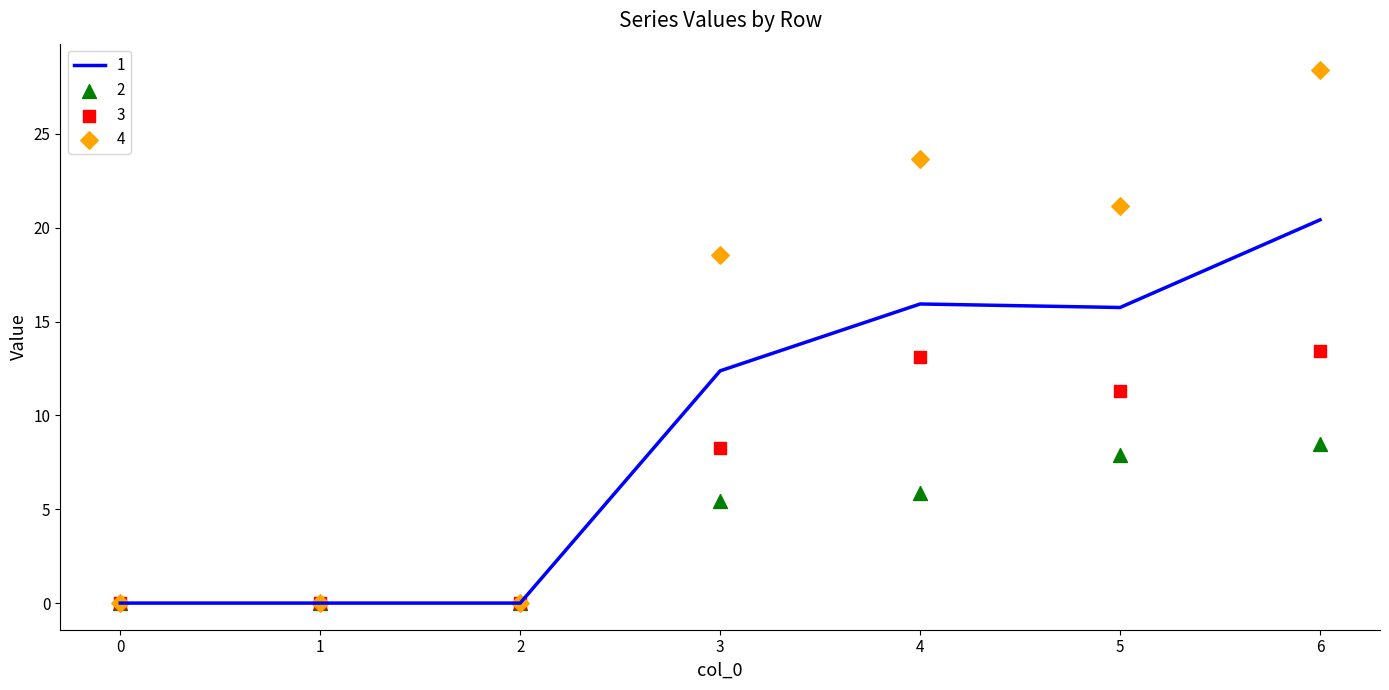

Which series has the widest spread of Y values?

4